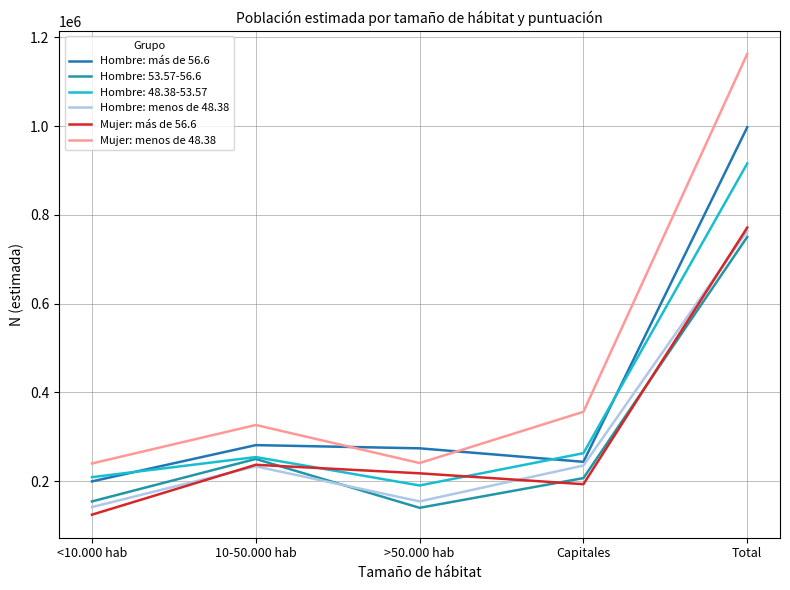

Is this an area chart (filled region under the line)?

No